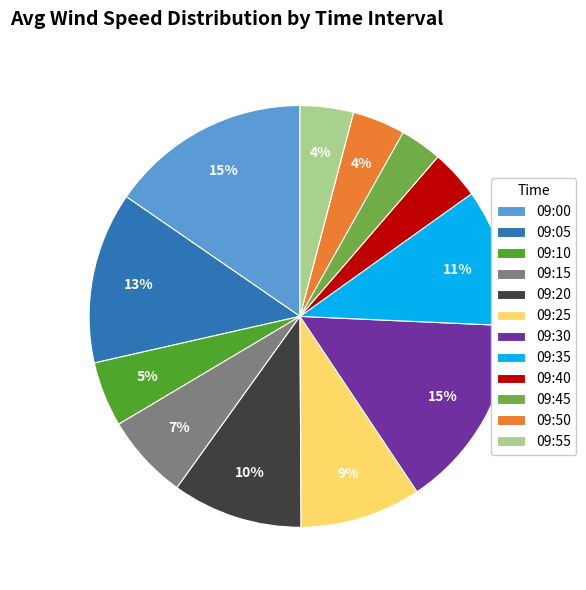

How many slices are in this pie chart?

12